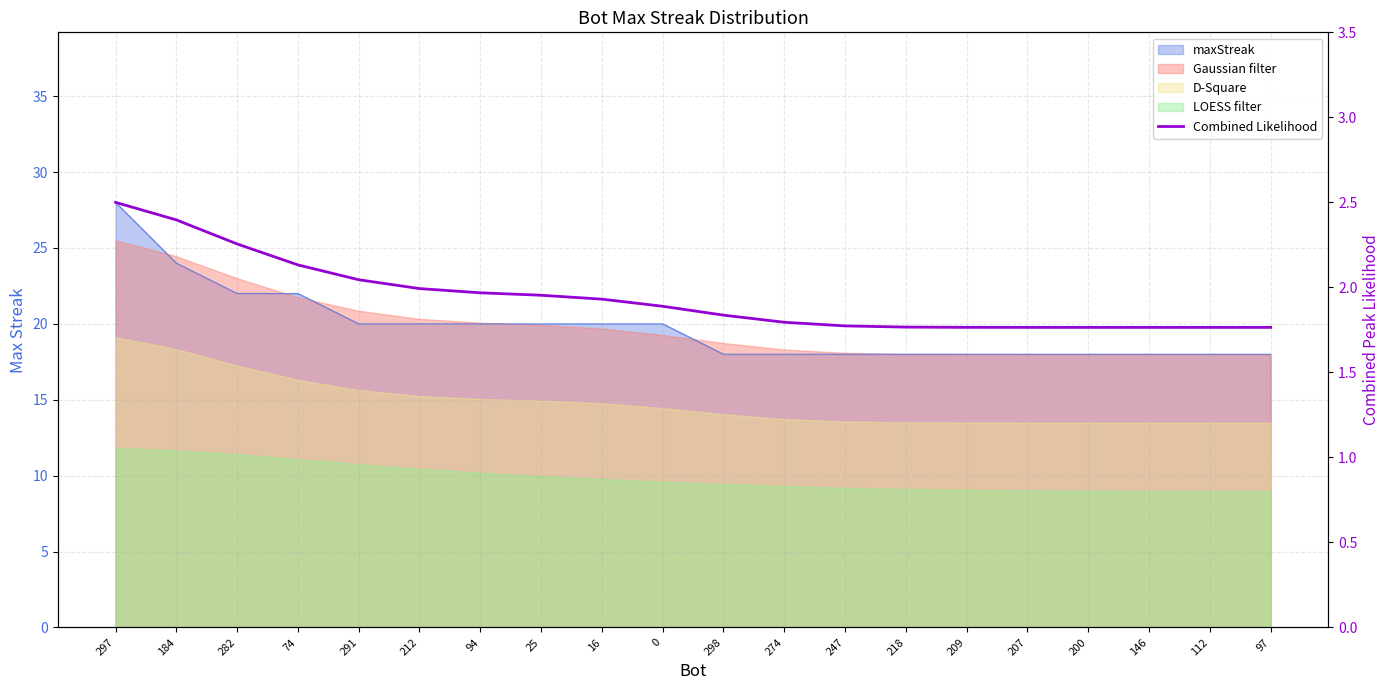

Where is the data nearest to the value 2?

212